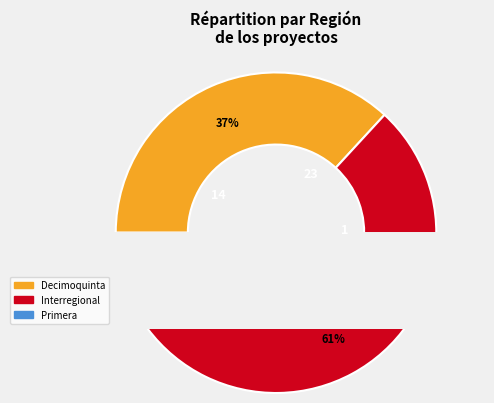

The Primera slice represents 1% of the pie. True or false?

False